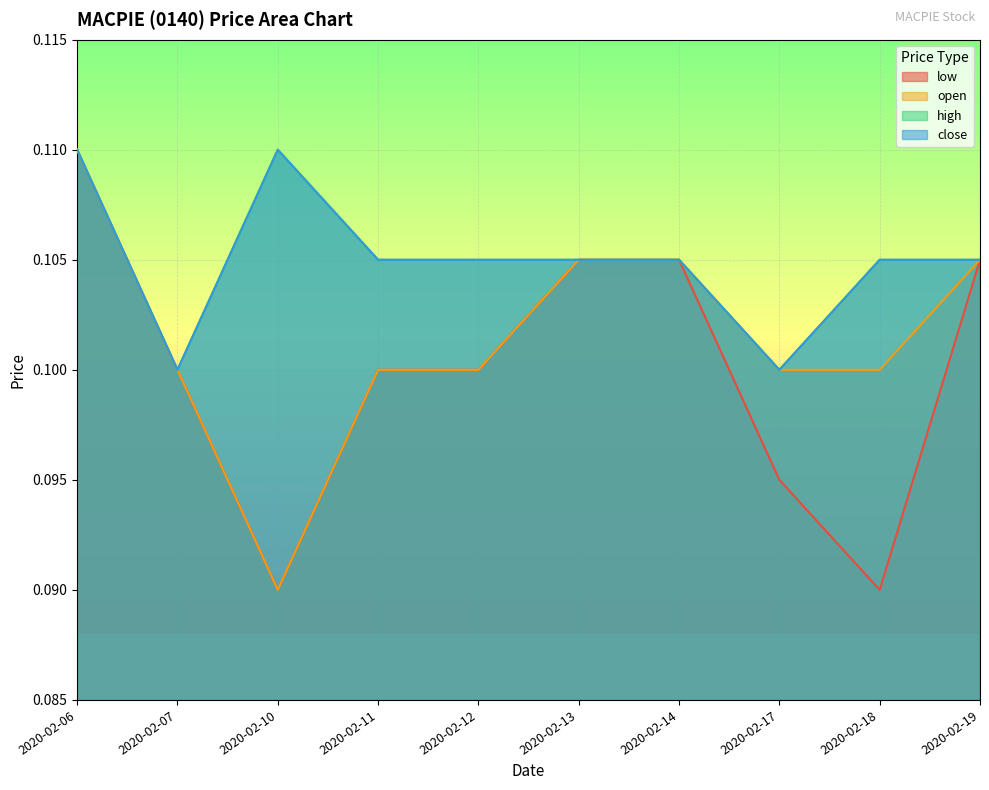

Does the chart display data point markers on the line(s)?

No